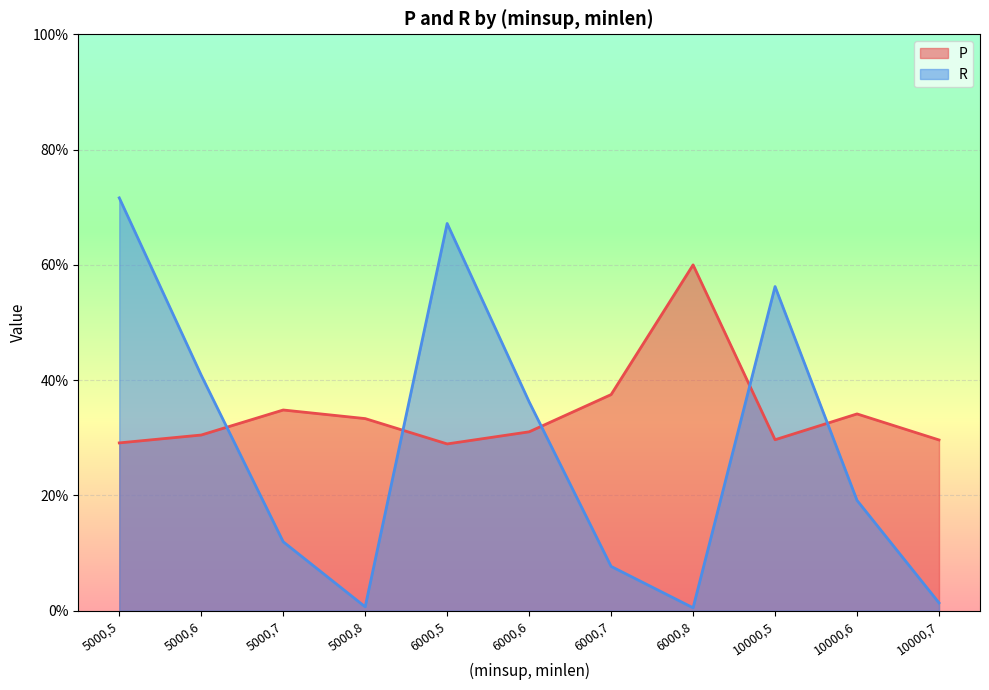

Where is the first local maximum for P?

5000,7